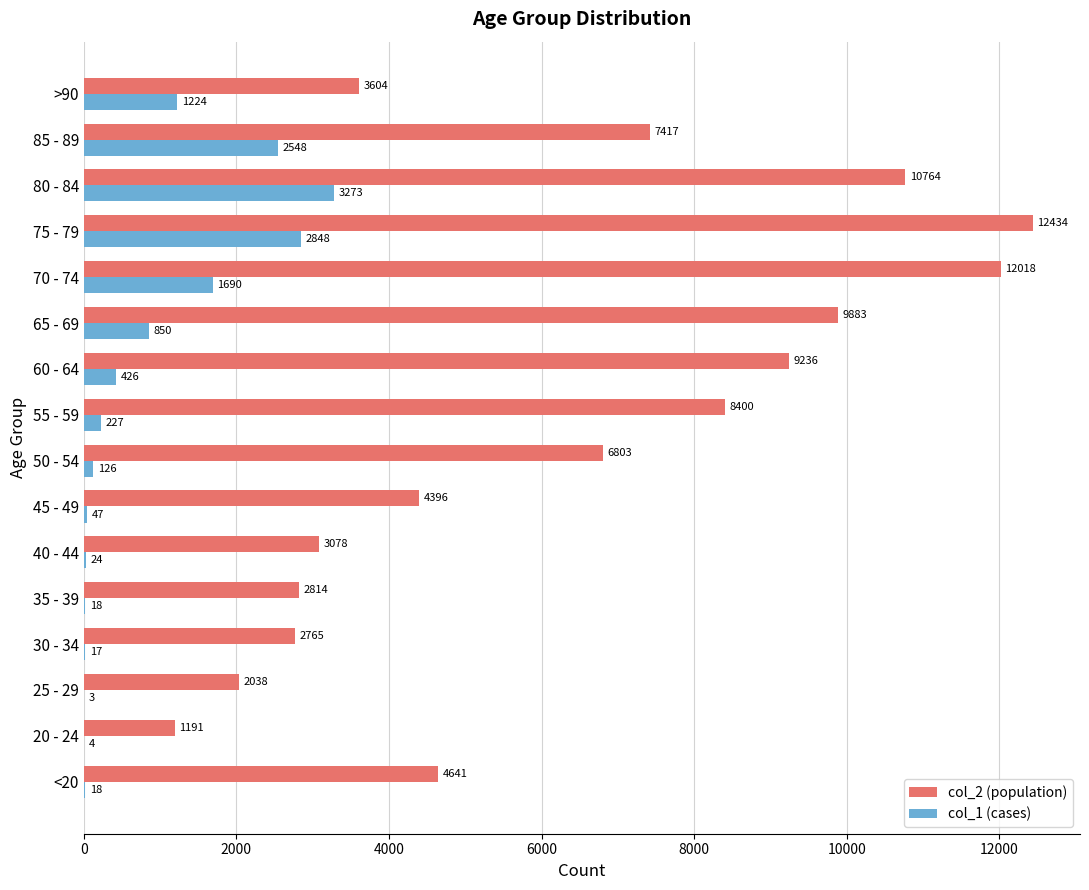

Which label corresponds to the largest value in the chart?

75 - 79